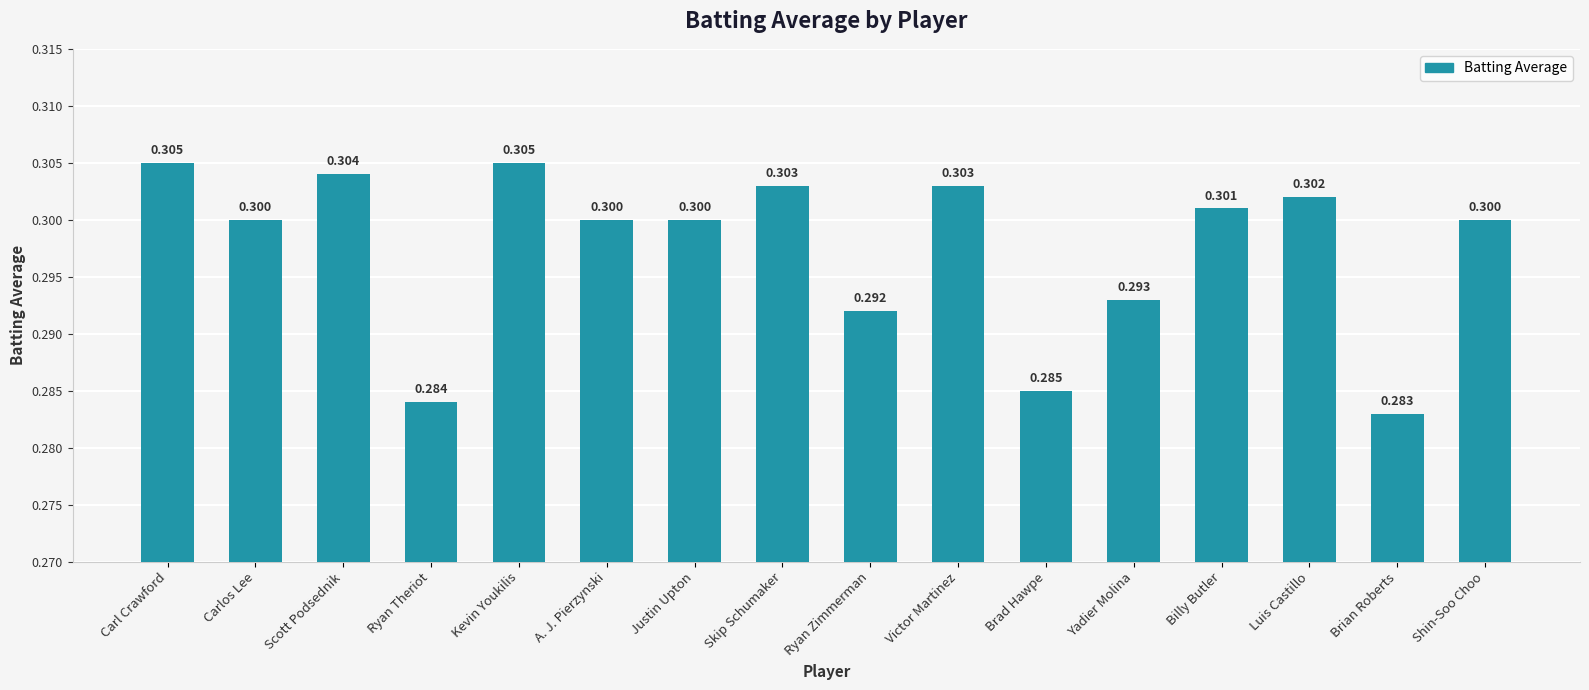

What is the average value?

0.3